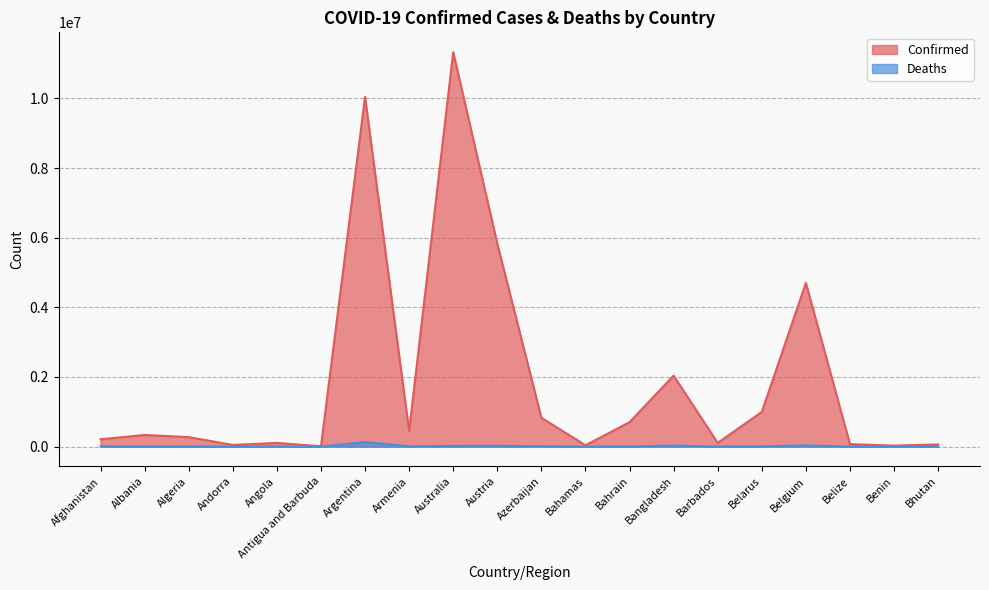

Reading left to right, extract all data points from this chart.

Confirmed: 209011	334255	271409	47860	105184	9106	10040329	446332	11330342	5829303	828229	37491	700835	2037688	106434	994037	4700949	70697	27990	62608
Deaths: 7896	3596	6881	165	1931	146	130437	8719	19070	21788	10098	833	1544	29445	573	7118	33616	688	163	21